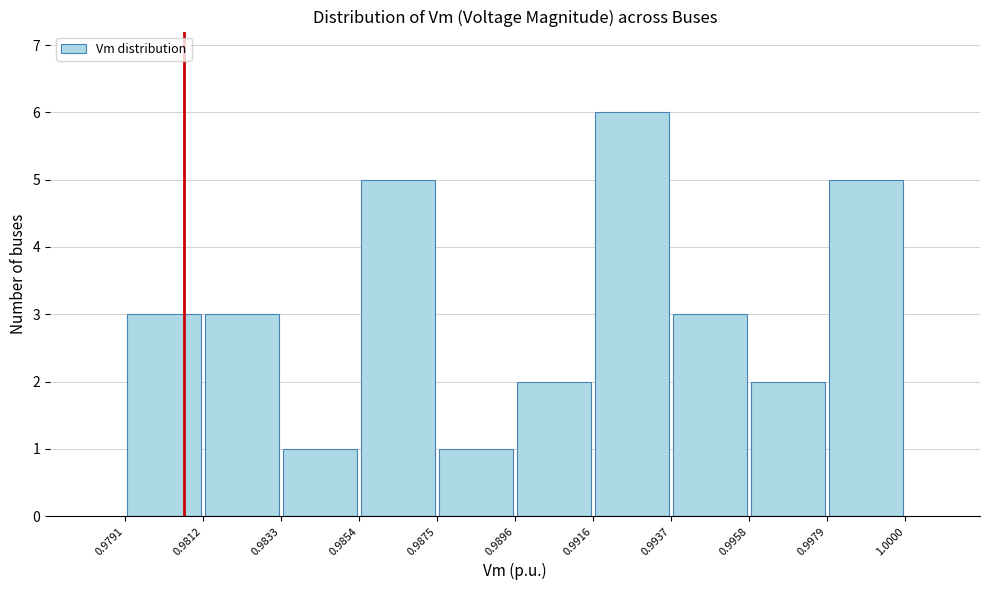

Reading left to right, list every bar in this chart as the range it spans on the x-axis followed by its height. The values are not printed on the chart, so give them approximately, as read against the axis.

0.9791 to 0.9812: 3
0.9812 to 0.9833: 3
0.9833 to 0.9854: 1
0.9854 to 0.9875: 5
0.9875 to 0.9896: 1
0.9896 to 0.9916: 2
0.9916 to 0.9937: 6
0.9937 to 0.9958: 3
0.9958 to 0.9979: 2
0.9979 to 1.0000: 5